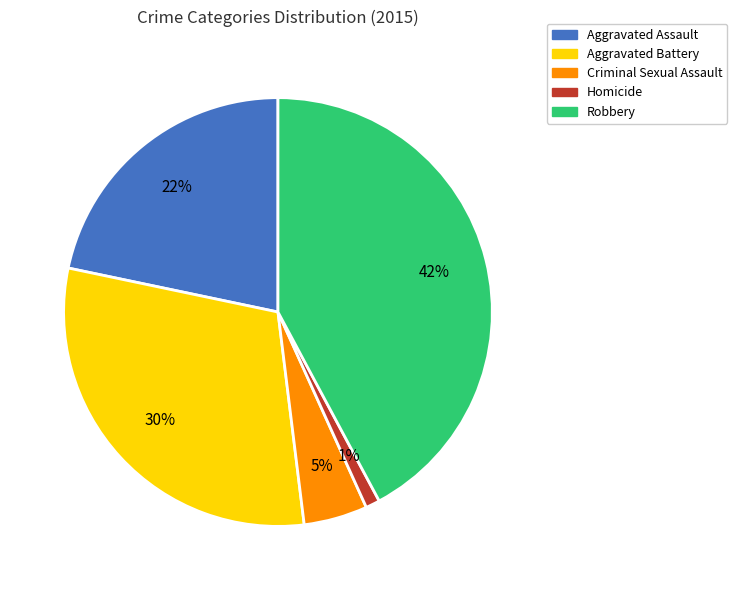

To the nearest percent, what is the average slice percentage?

20%